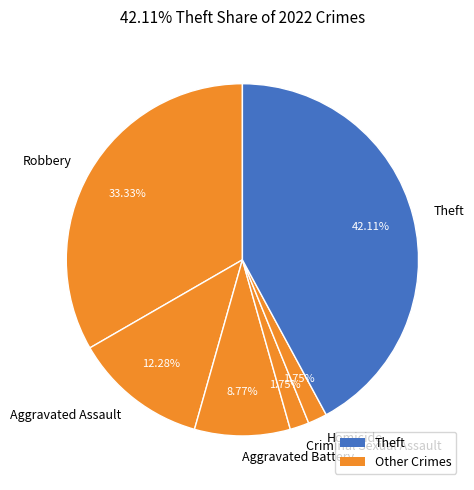

Is it true that Robbery is 33% of the pie?

True